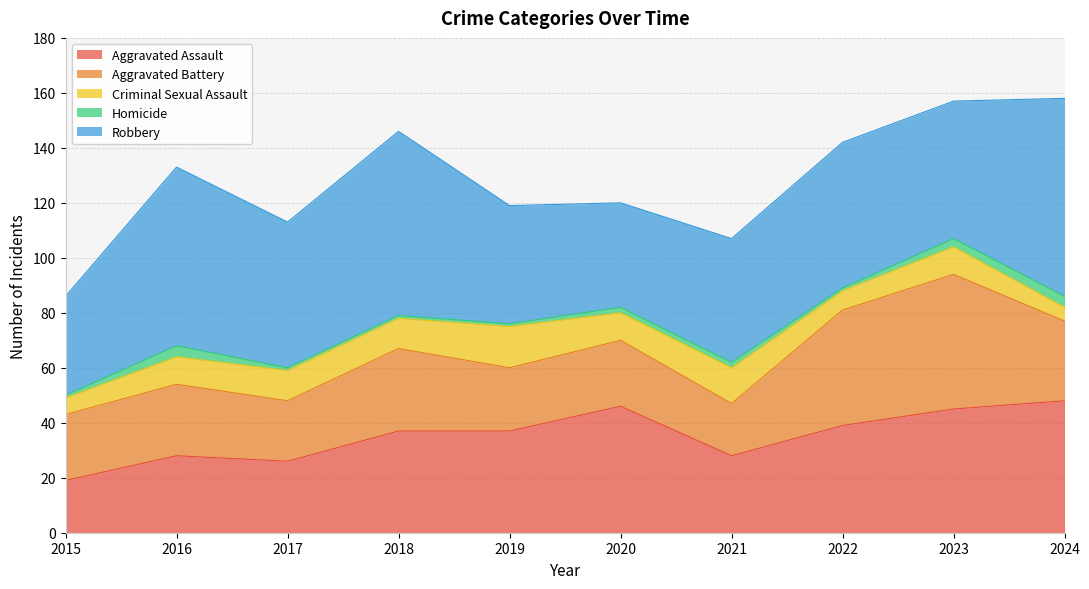

What is the difference between the highest and lowest values at 2016?

61